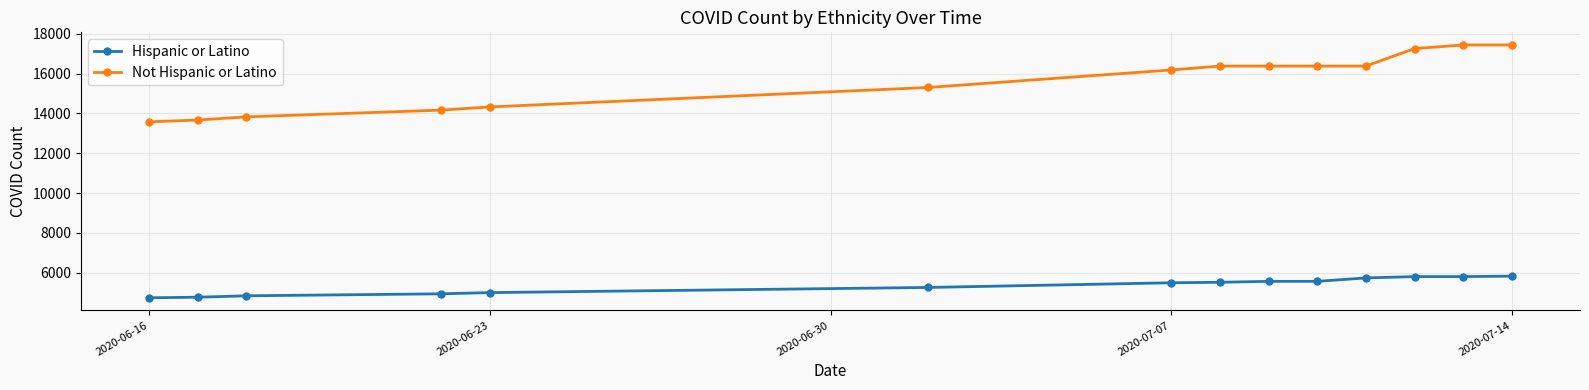

Rank the series by their average value, from lowest to highest.

Hispanic or Latino, Not Hispanic or Latino